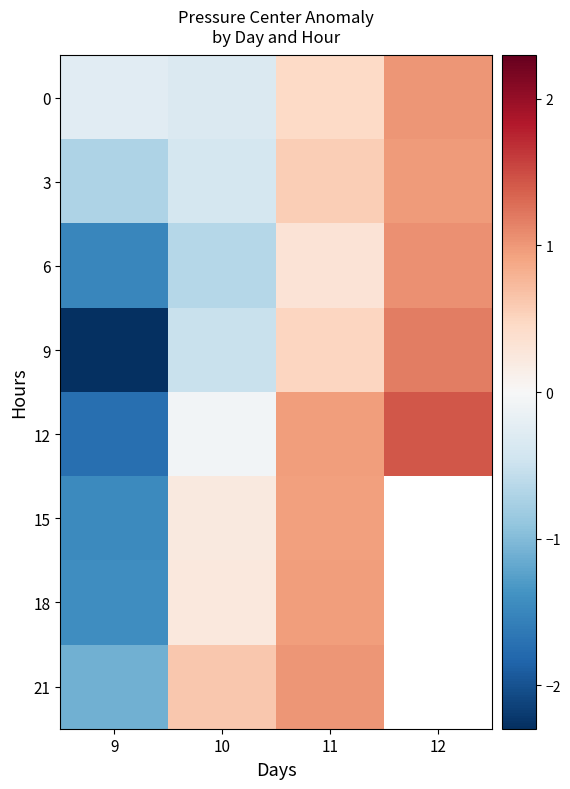

List the labels in order of 0 value, smallest first.

10, 9, 11, 12